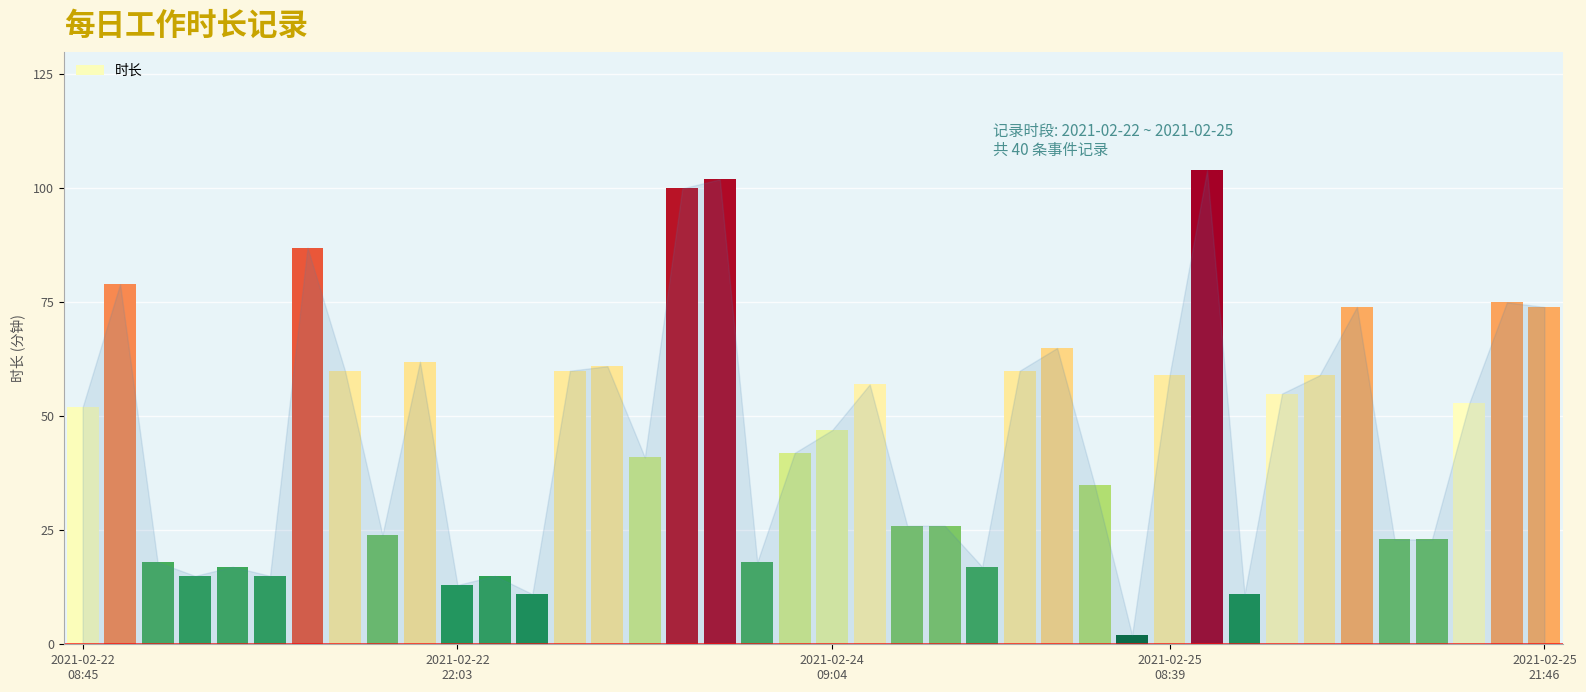

What is the value of the 33rd bar from the left?

55